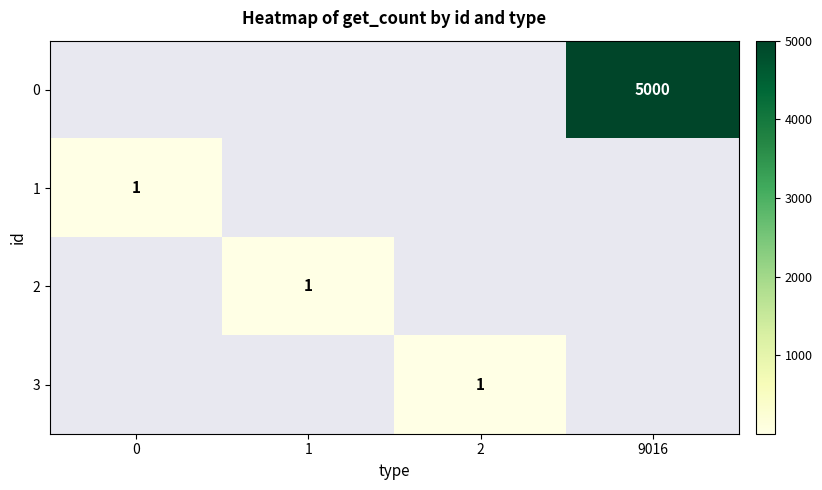

How many series are shown in this chart?

4